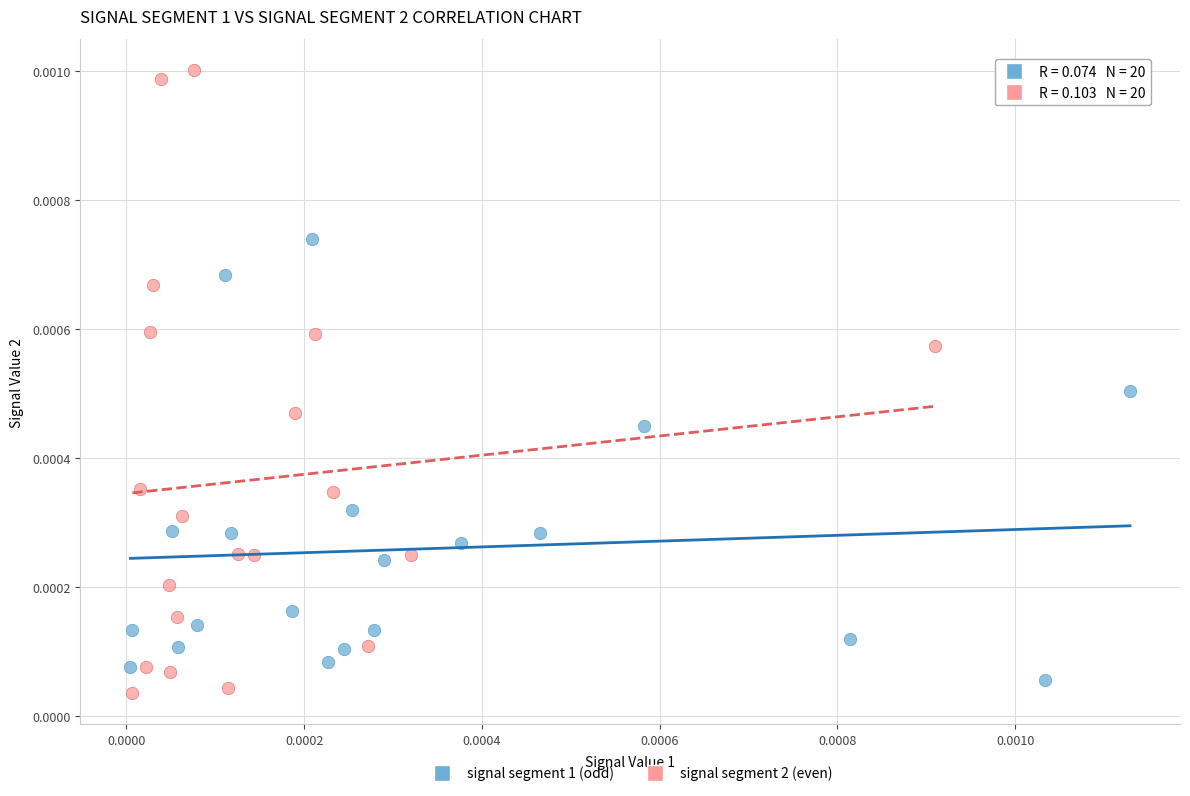

What are all the series names shown in the legend?

signal segment 1 (odd), signal segment 2 (even)